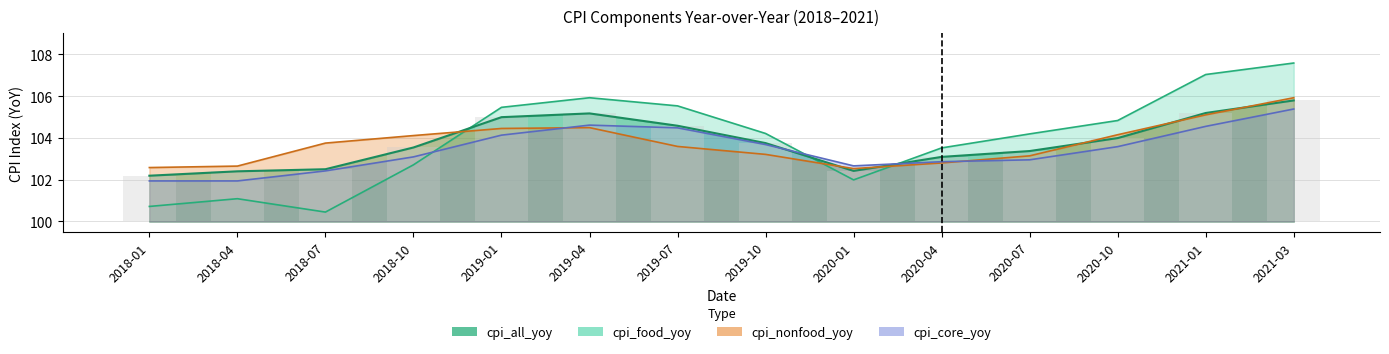

At which category does the chart reach its peak across all series?

2021-03